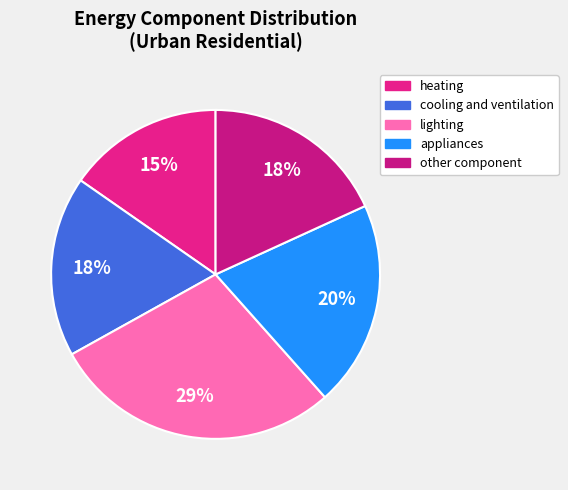

To the nearest percent, what is the average slice percentage?

20%